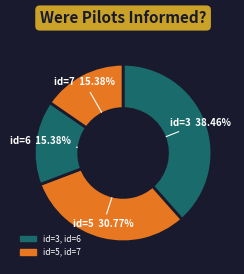

Does any single category account for the majority?

No